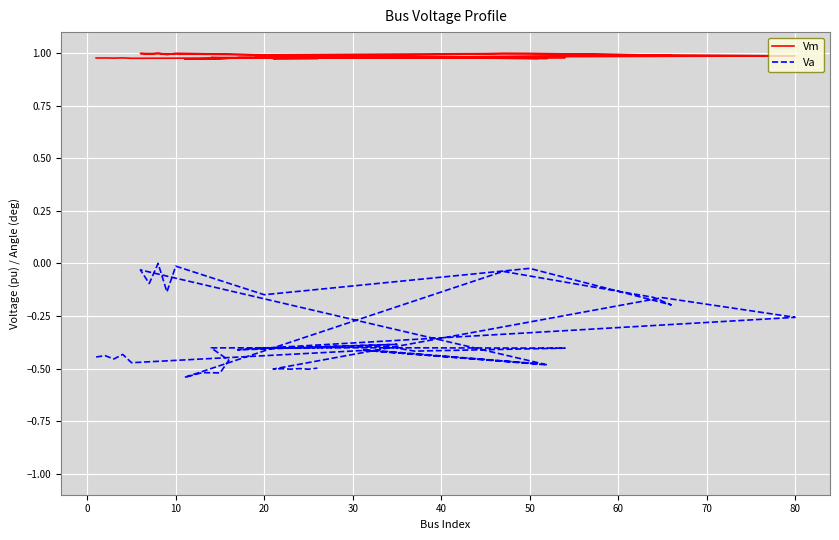

How many lines are shown in the chart?

2